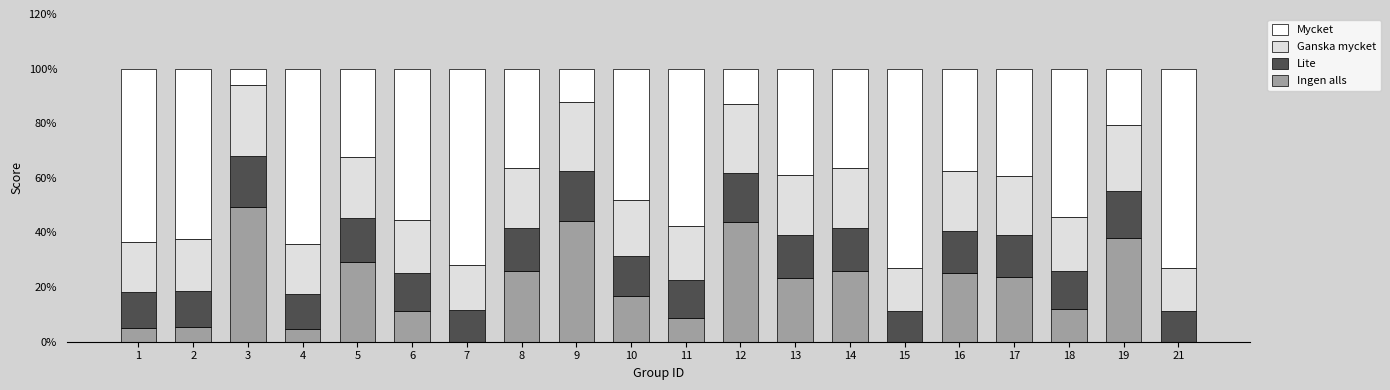

Where is Ingen alls nearest to the value 0?

7